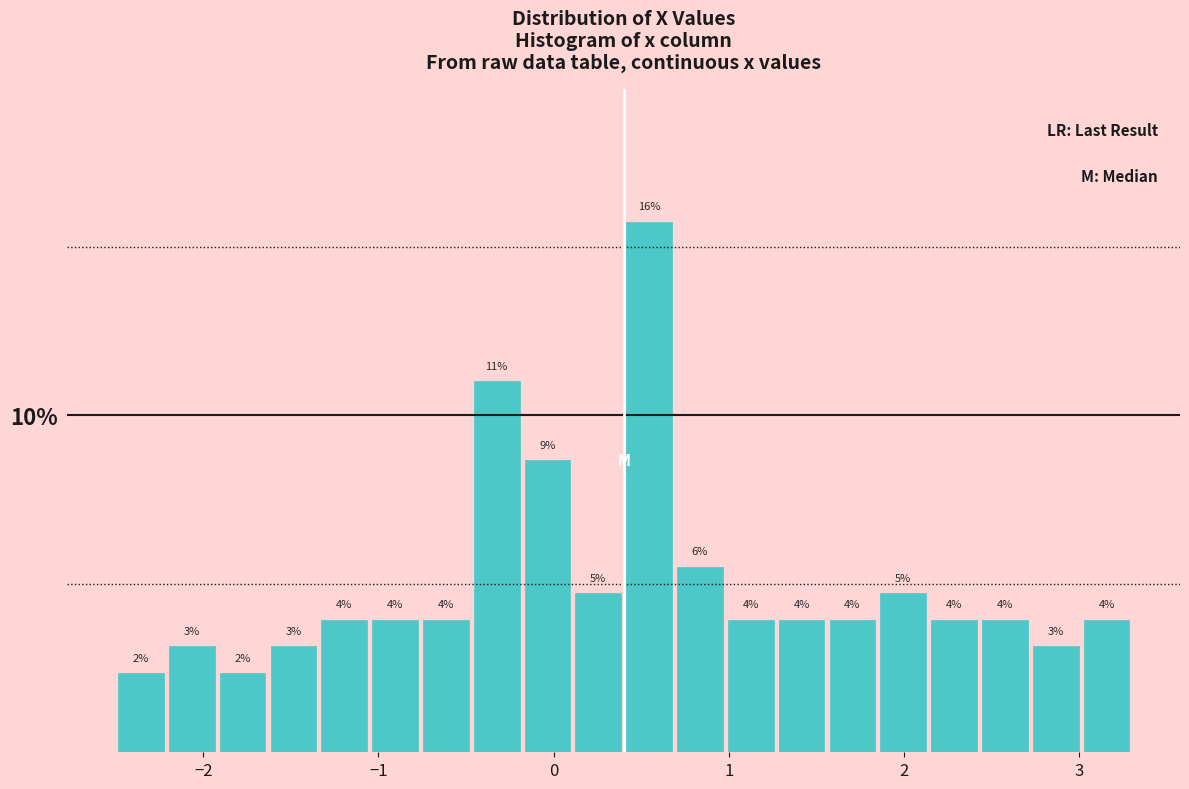

Read against the x-axis, roughly where is the centre of the tallest bar?

0.5